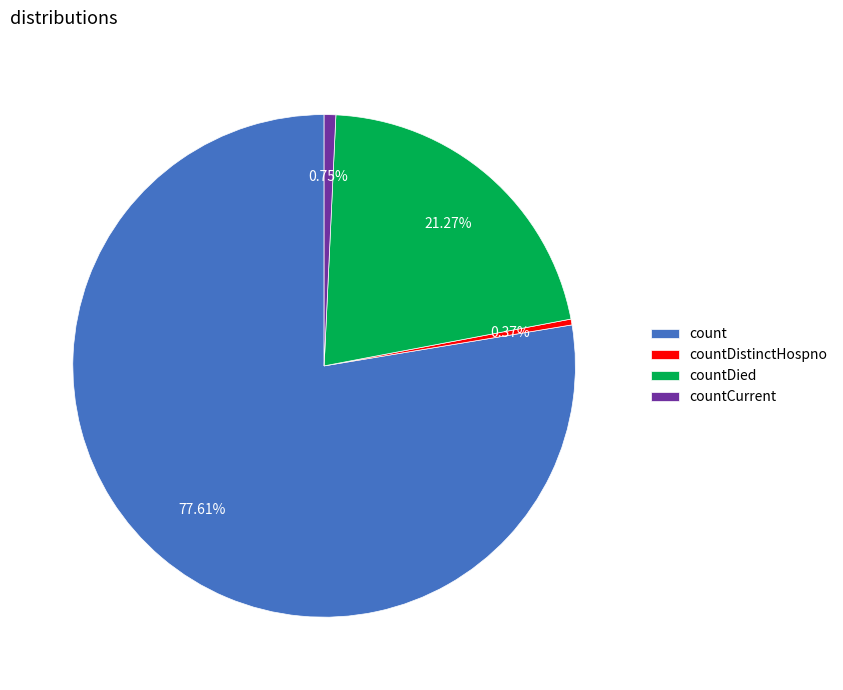

Does any single category account for the majority?

Yes